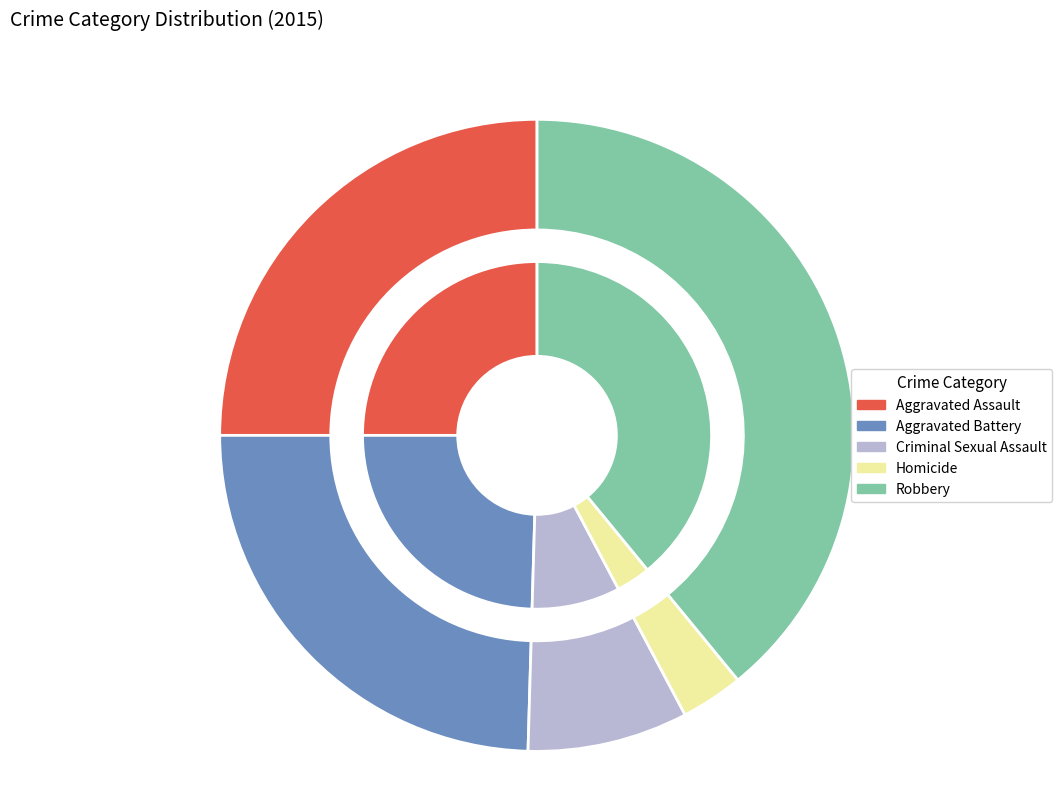

To the nearest percent, what is the difference between the largest and smallest slice percentages?

36%